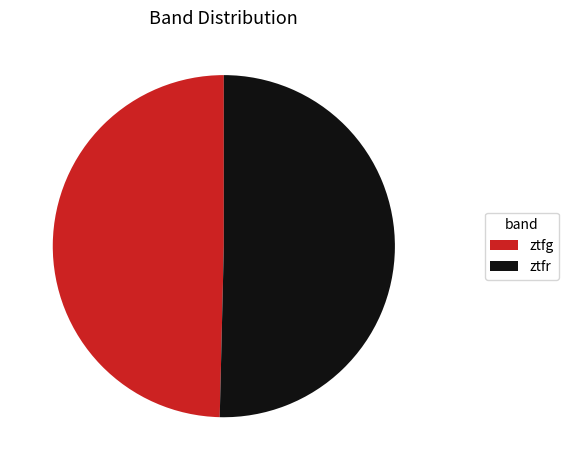

Do ztfg and ztfr together represent more than half of the pie?

Yes